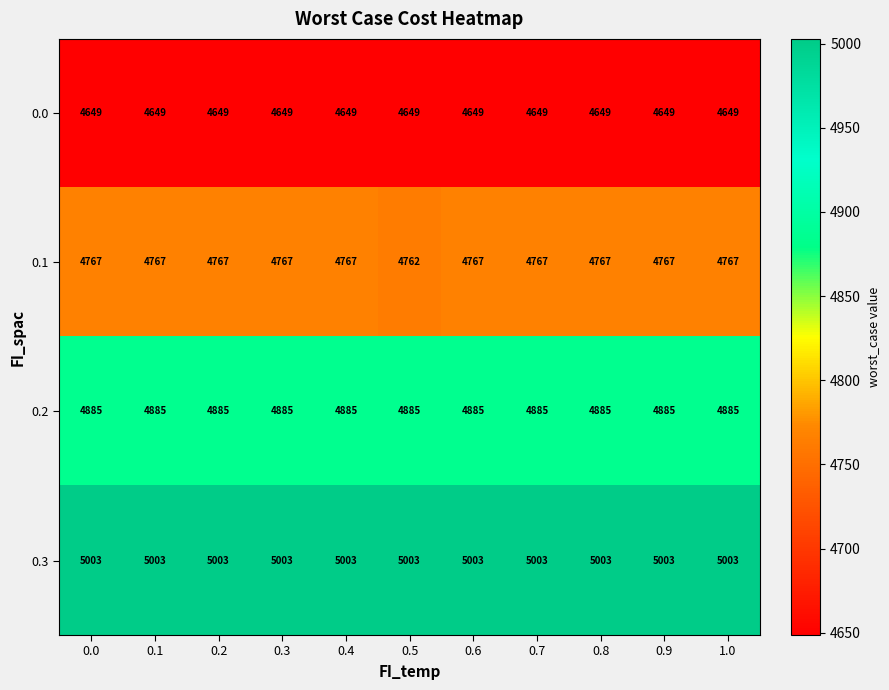

Rank the series at 0.2 from highest to lowest value.

0.3, 0.2, 0.1, 0.0